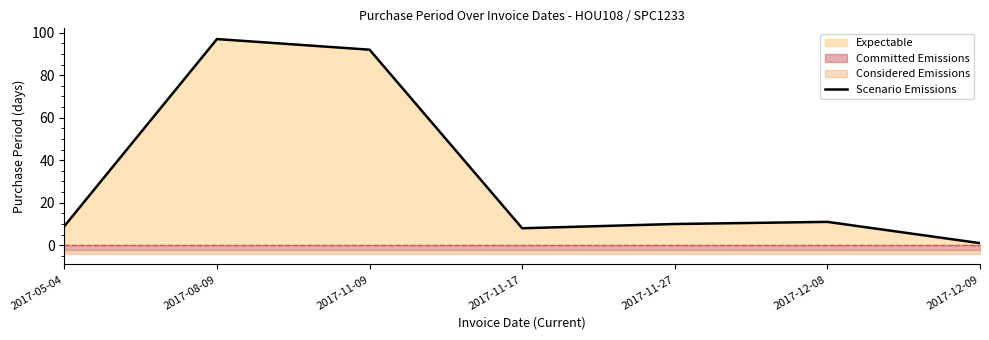

True or false: the data has more than 1 interior local peaks.

True